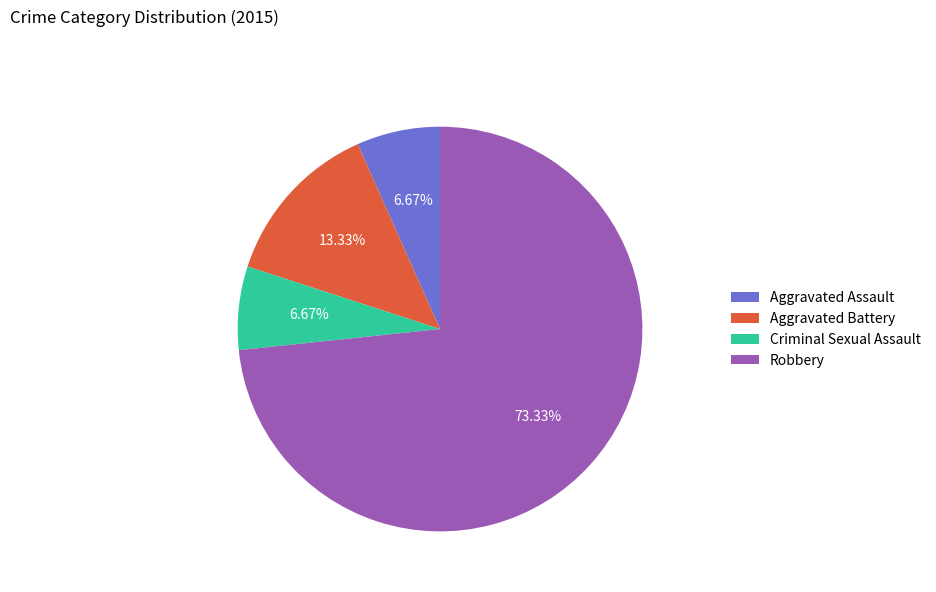

Is Robbery the majority of the pie?

Yes